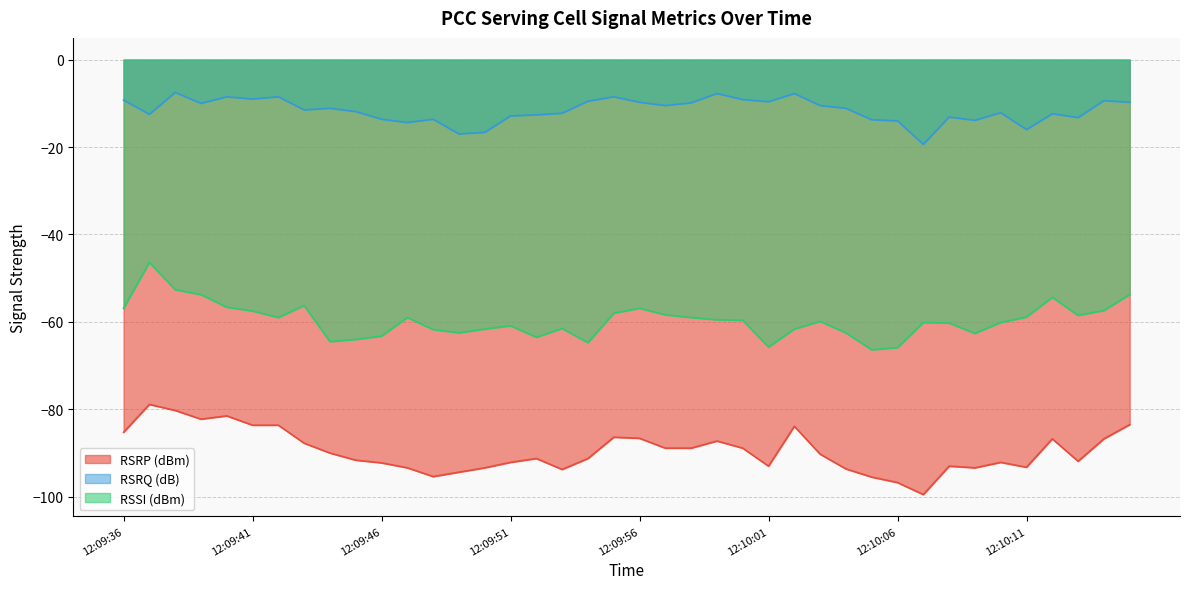

Reading right to left, transcribe all the data shown in this chart.

RSRP (dBm): -83.5	-86.8	-91.9	-86.8	-93.2	-92.1	-93.4	-93.0	-99.5	-96.8	-95.5	-93.6	-90.2	-83.9	-93.0	-88.9	-87.2	-88.9	-88.9	-86.6	-86.4	-91.2	-93.8	-91.2	-92.1	-93.4	-94.4	-95.4	-93.4	-92.2	-91.6	-90.0	-87.8	-83.6	-83.6	-81.5	-82.2	-80.2	-78.9	-85.2
RSRQ (dB): -9.8	-9.4	-13.2	-12.4	-16.0	-12.1	-13.9	-13.1	-19.4	-14.0	-13.8	-11.1	-10.5	-7.8	-9.6	-9.1	-7.8	-9.9	-10.5	-9.8	-8.5	-9.5	-12.2	-12.6	-12.9	-16.6	-17.0	-13.6	-14.4	-13.6	-11.9	-11.1	-11.5	-8.5	-9.0	-8.5	-10.0	-7.5	-12.5	-9.2
RSSI (dBm): -53.8	-57.4	-58.5	-54.4	-58.9	-60.1	-62.6	-60.2	-60.1	-65.9	-66.4	-62.5	-59.9	-61.6	-65.8	-59.6	-59.5	-59.0	-58.4	-56.9	-58.0	-64.8	-61.5	-63.5	-60.9	-61.6	-62.5	-61.8	-59.0	-63.2	-64.0	-64.5	-56.2	-59.0	-57.5	-56.6	-53.8	-52.6	-46.4	-56.9